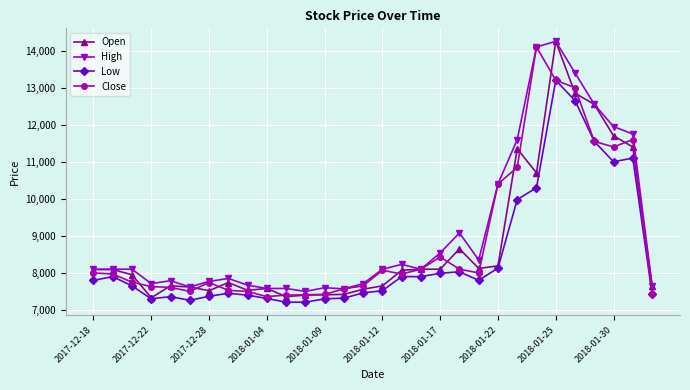

What is the highest value of the High series?

14250